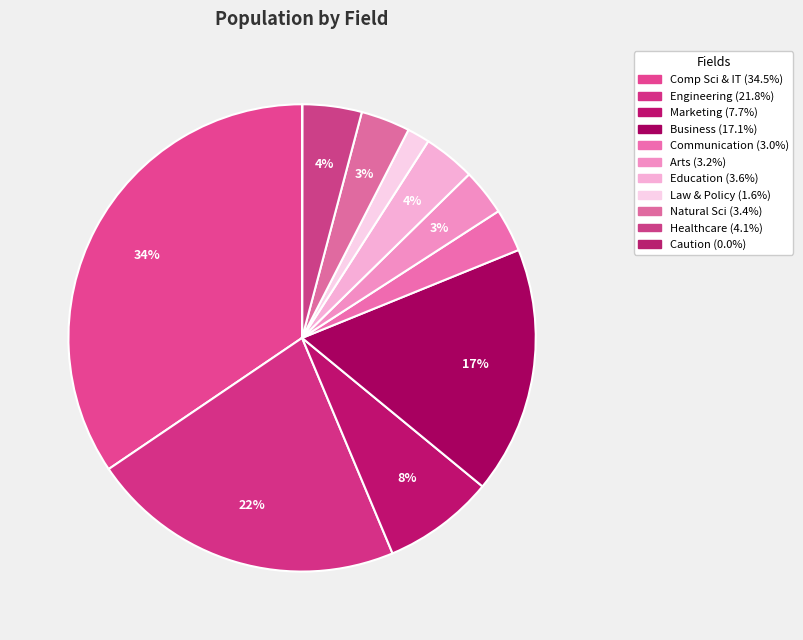

To the nearest percent, what is the combined percentage of Education and Healthcare?

8%